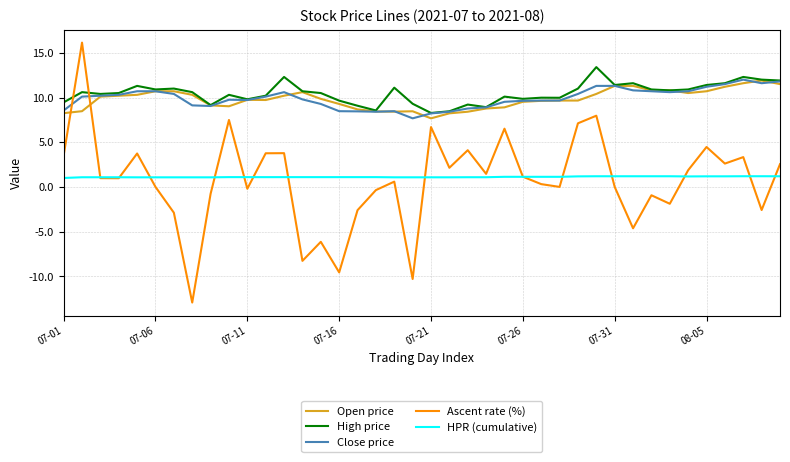

Which series has the widest spread of values?

Ascent rate (%)